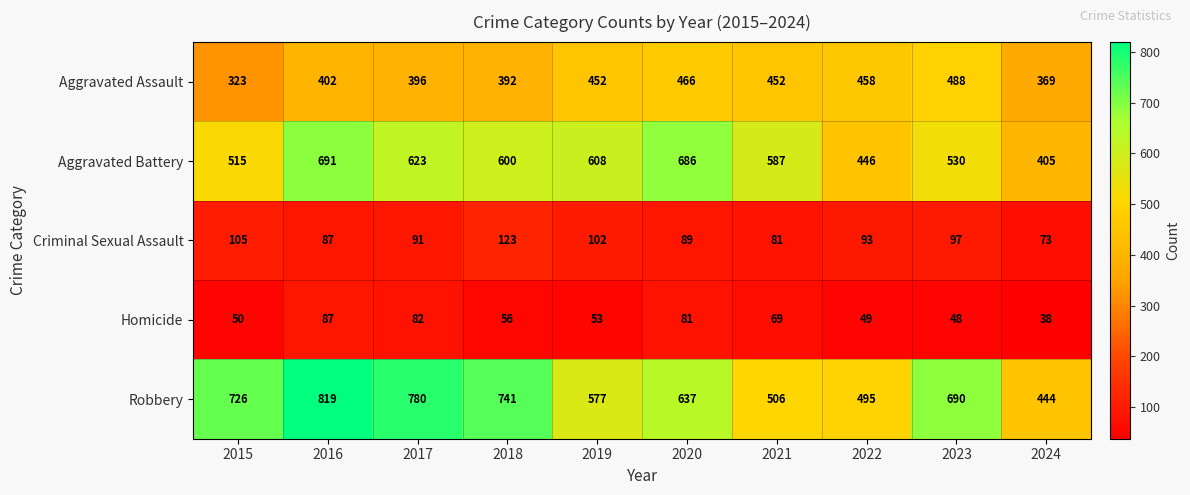

At which label does Homicide first exceed 56?

2016